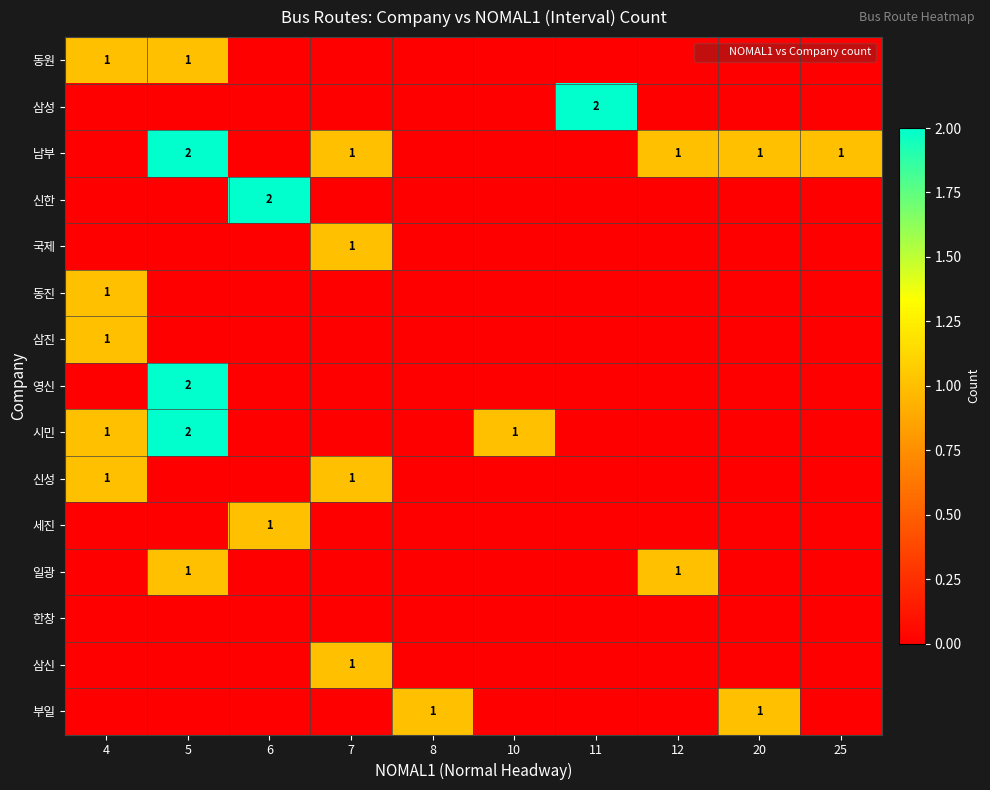

What is the sum of all 남부 values?

6